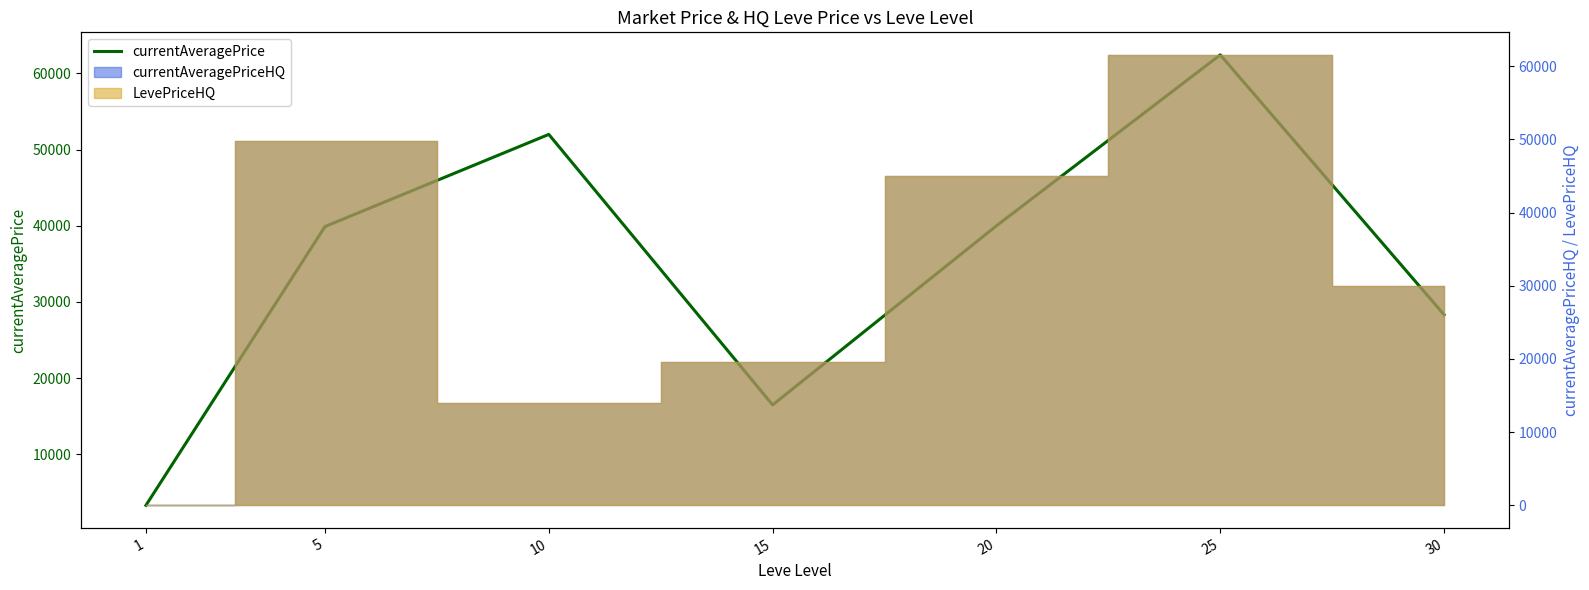

Which label corresponds to the smallest value in the chart?

1